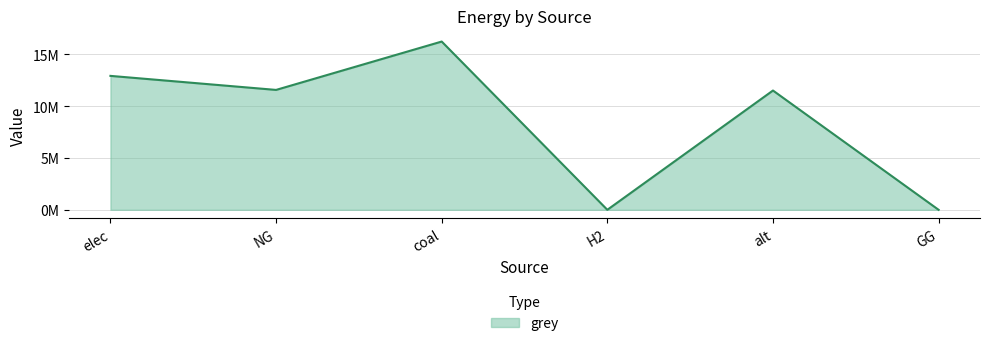

Does the chart have visible grid lines?

Yes